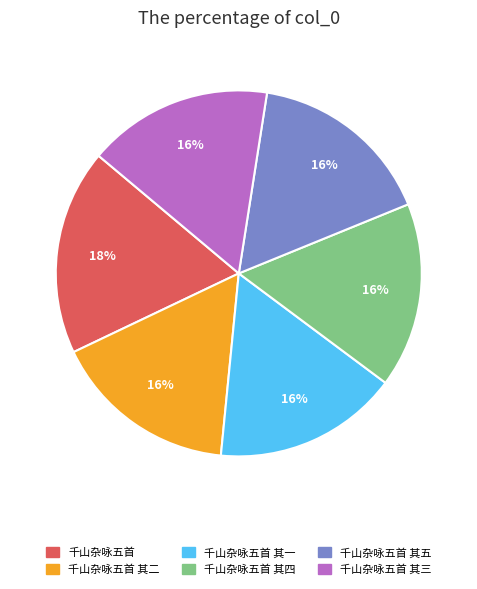

To the nearest percent, what is the average slice percentage?

17%